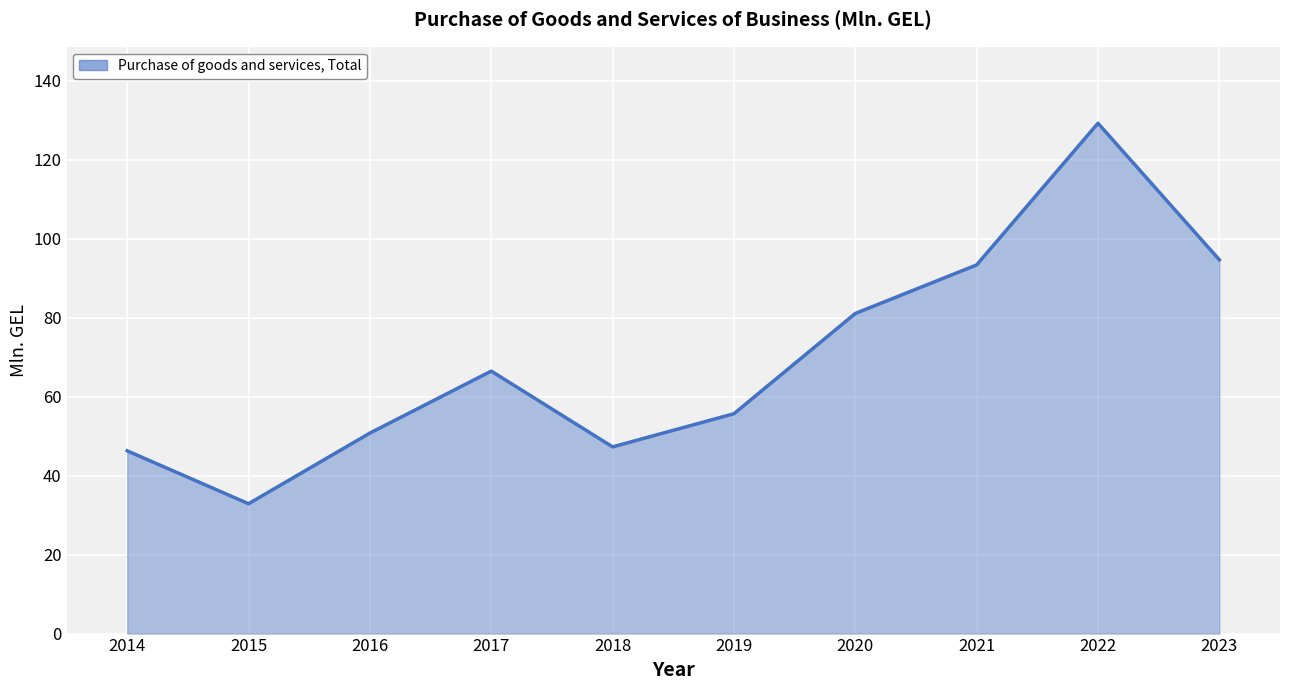

What is the change in value from 2014 to 2019?

+9.4